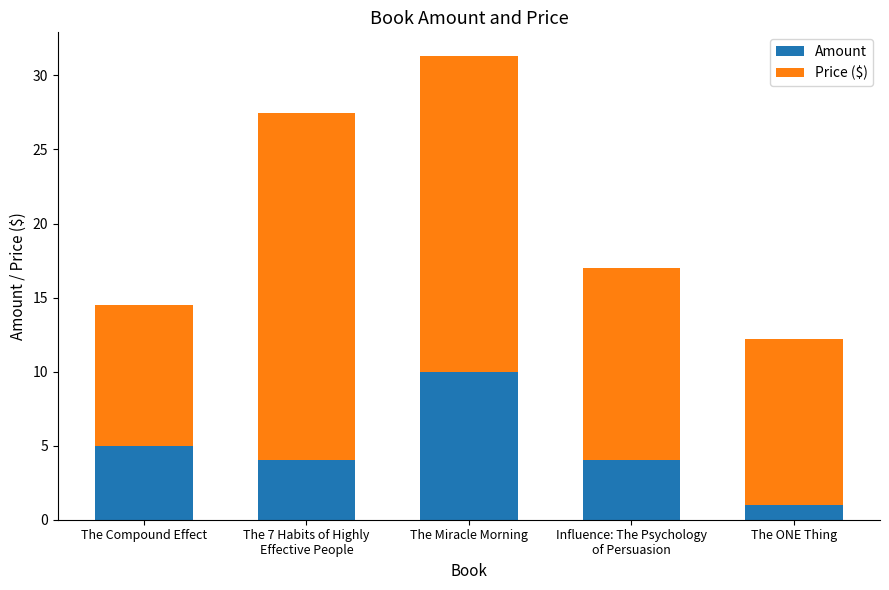

What is the total value across all series at The Miracle Morning?

31.3